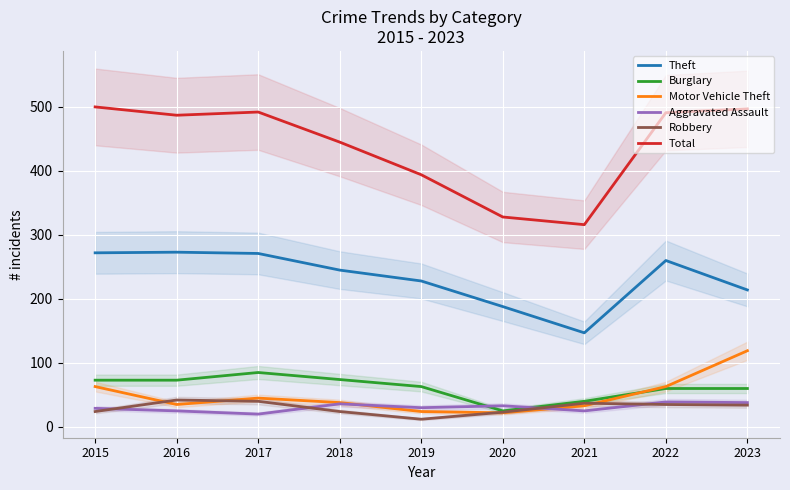

At which category does Theft reach its first local valley?

2021